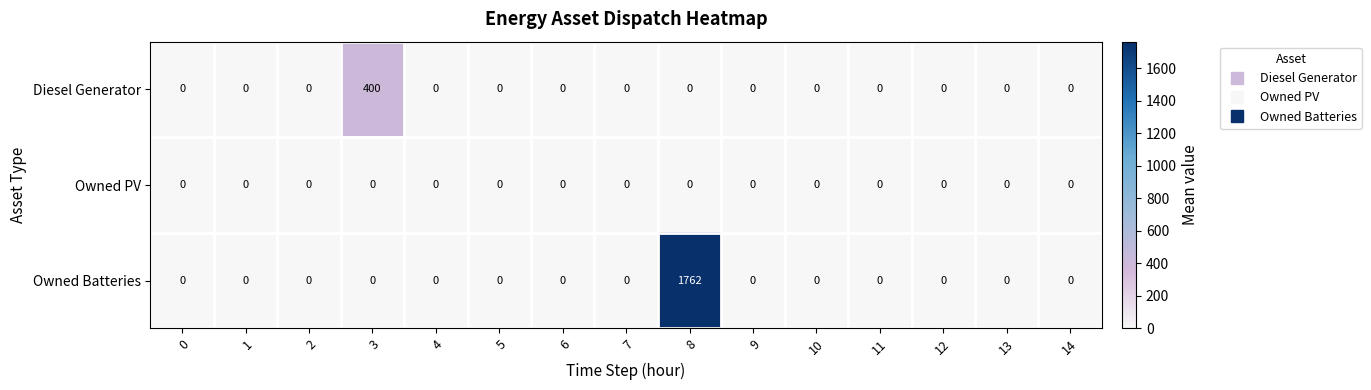

At how many categories does at least one series exceed 45?

2